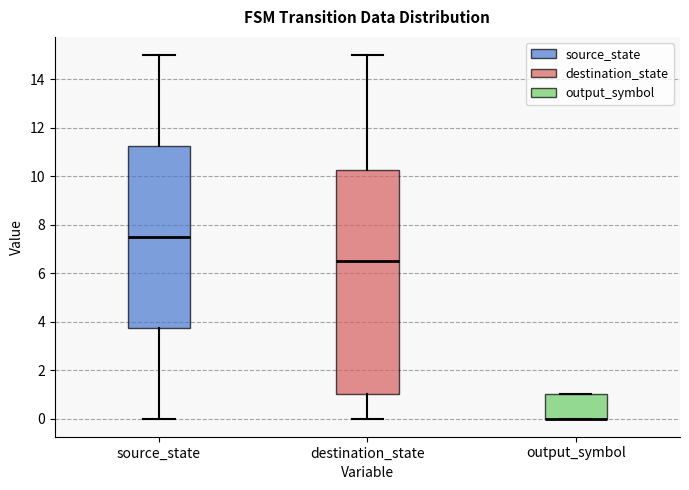

Reading left to right, read every box against the y-axis: the position of its median line, the range the box covers, and the ends of its whiskers. The values are not printed on the chart, so give them approximately, as read against the axis.

source_state: median 7.6, box 3.8 to 11.2, whiskers 0.0 to 15.0
destination_state: median 6.6, box 1.0 to 10.2, whiskers 0.0 to 15.0
output_symbol: median 0.0 (drawn on the box's lower edge), box 0.0 to 1.0, whiskers 0.0 to 1.0